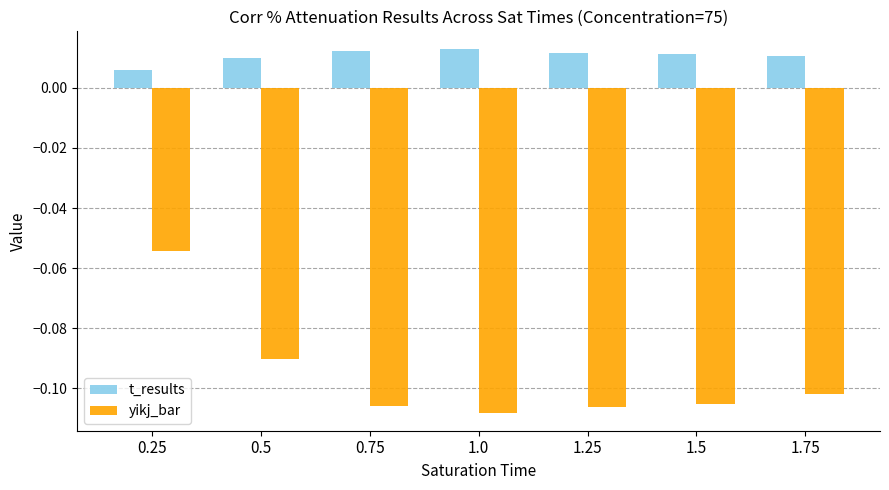

What are all the series names shown in the legend?

t_results, yikj_bar